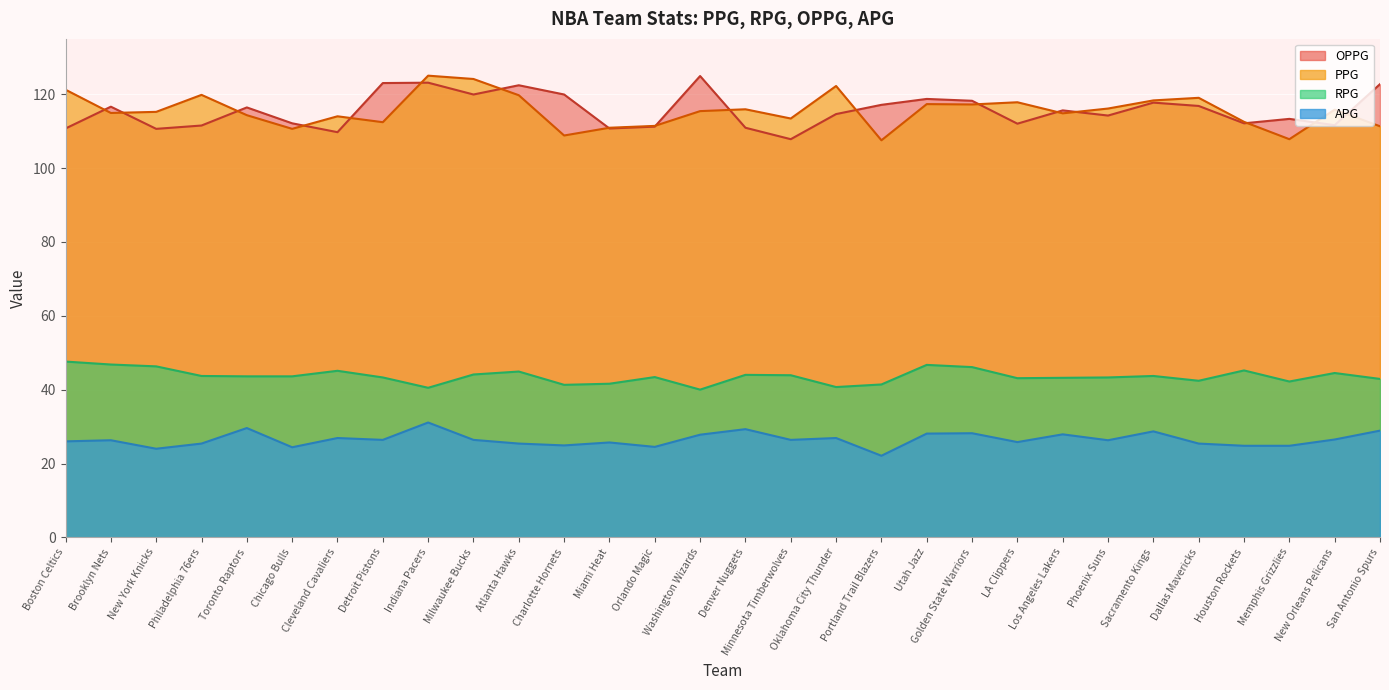

Reading left to right, list all the values displayed in this chart.

PPG: 121.2	114.9	115.2	119.8	114.3	110.6	114.0	112.4	125.0	124.1	119.7	108.8	110.9	111.4	115.4	115.9	113.4	122.2	107.5	117.3	117.2	117.8	114.8	116.1	118.3	119.0	112.5	107.8	115.8	111.3
RPG: 47.6	46.8	46.3	43.7	43.6	43.6	45.1	43.3	40.5	44.1	44.9	41.3	41.6	43.4	40.0	44.0	43.9	40.7	41.4	46.7	46.1	43.1	43.2	43.3	43.7	42.4	45.2	42.2	44.5	42.9
OPPG: 110.7	116.6	110.6	111.5	116.4	112.1	109.7	123.0	123.1	119.9	122.4	119.9	110.7	111.2	124.9	110.9	107.8	114.6	117.1	118.7	118.2	112.0	115.6	114.2	117.7	116.8	112.1	113.3	111.6	122.7
APG: 26.0	26.3	24.0	25.4	29.6	24.4	26.9	26.4	31.1	26.4	25.4	24.9	25.7	24.5	27.8	29.3	26.4	26.9	22.1	28.1	28.2	25.8	27.9	26.3	28.7	25.4	24.8	24.8	26.5	28.9